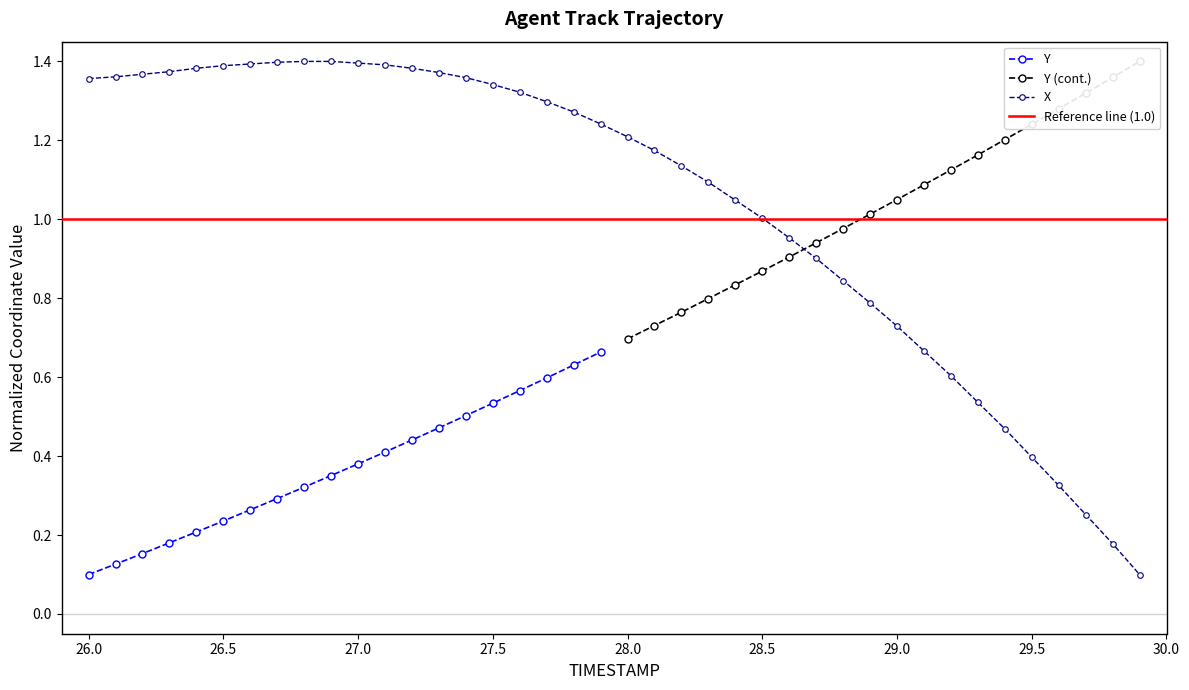

True or false: the data shows 2.1 at 28.1.

False